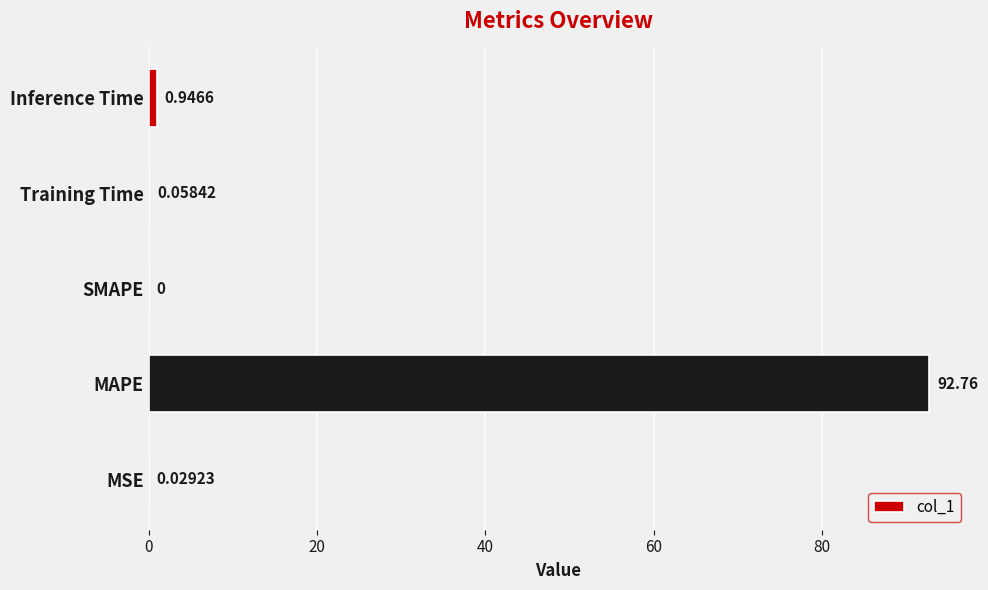

At which label is the value closest to 46?

Inference Time